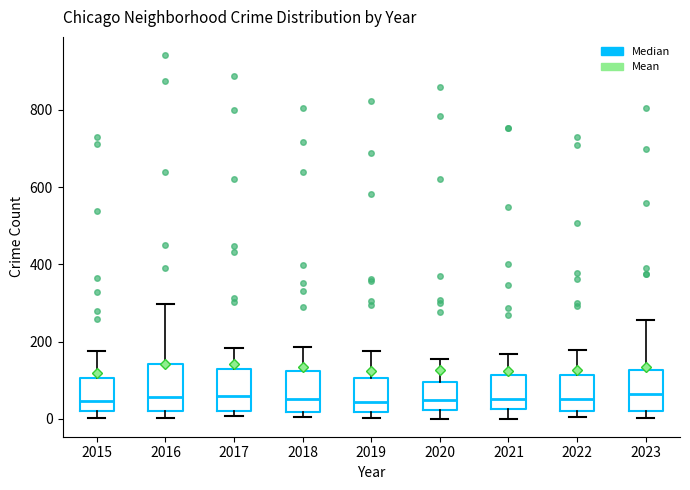

Reading left to right, transcribe this box plot: for each box, give where its median line is, the range the box spans, and where its two whiskers end, as read against the y-axis. The values are not printed on the chart, so give them approximately, as read against the axis.

2015: median 40, box 20 to 100, whiskers 0 to 180
2016: median 60, box 20 to 140, whiskers 0 to 300
2017: median 60, box 20 to 120, whiskers 0 to 180
2018: median 60, box 20 to 120, whiskers 0 to 180
2019: median 40, box 20 to 100, whiskers 0 to 180
2020: median 40, box 20 to 100, whiskers 0 to 160
2021: median 60, box 20 to 120, whiskers 0 to 160
2022: median 60, box 20 to 120, whiskers 0 to 180
2023: median 60, box 20 to 120, whiskers 0 to 260